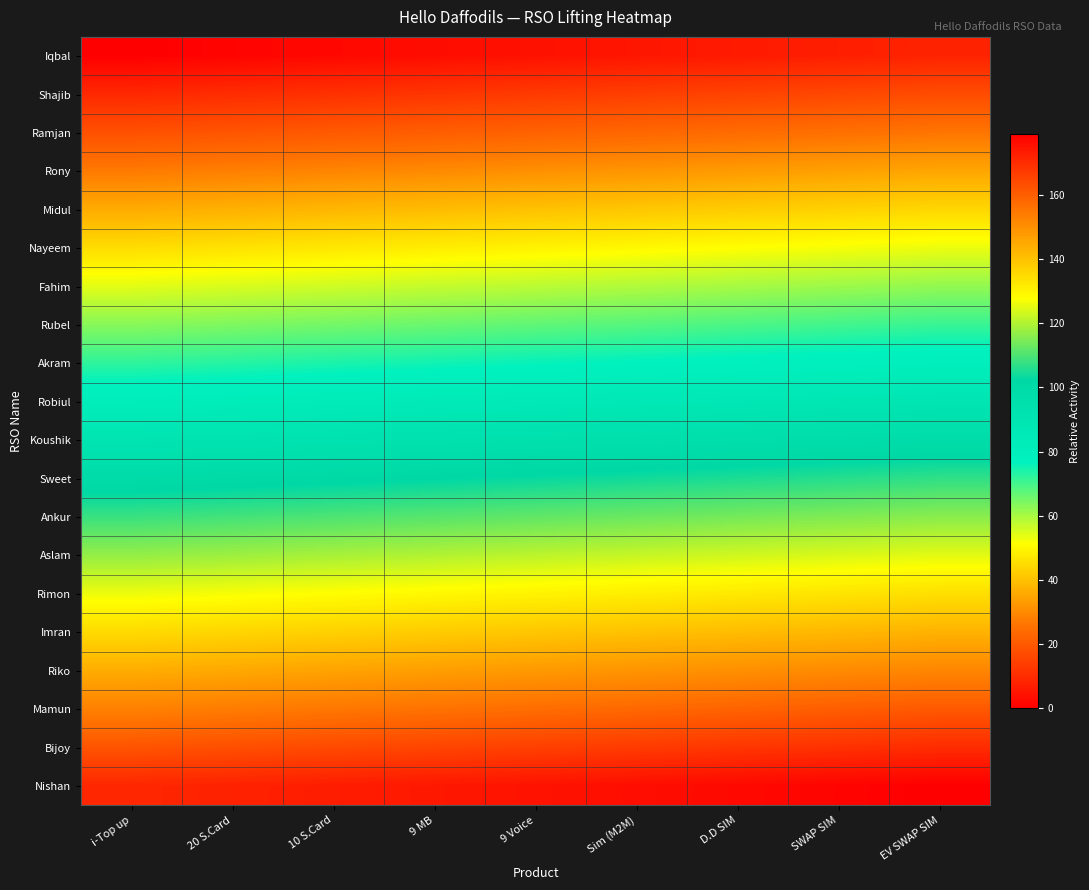

What is the difference between the highest and lowest values at Sim (M2M)?

171